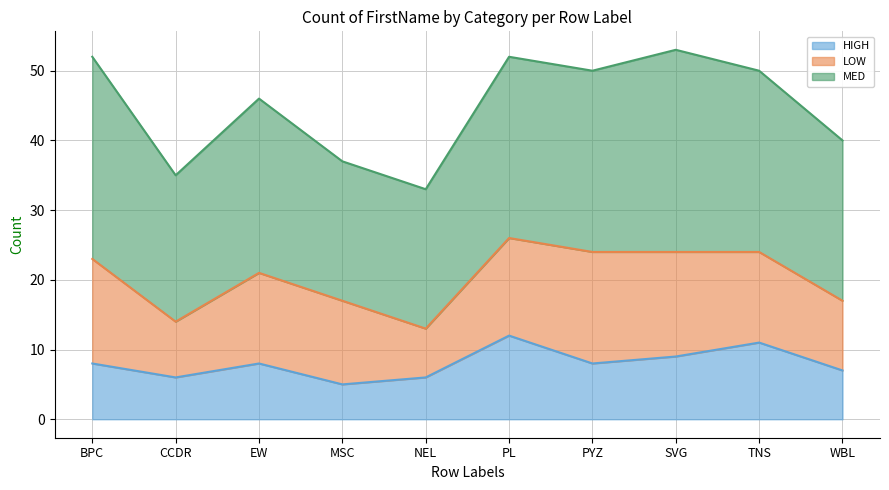

Rank the series by their average value, from lowest to highest.

HIGH, LOW, MED